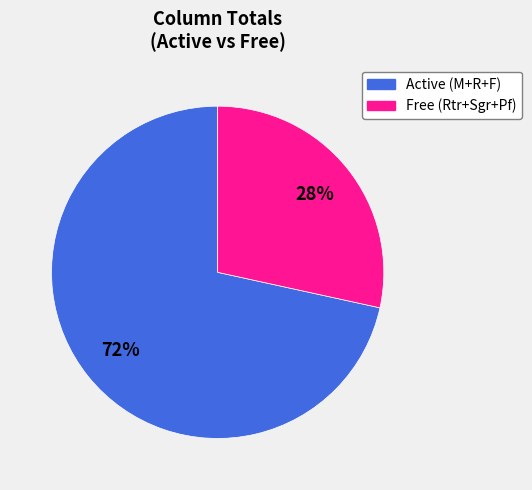

Is there any slice that represents more than half of the pie?

Yes